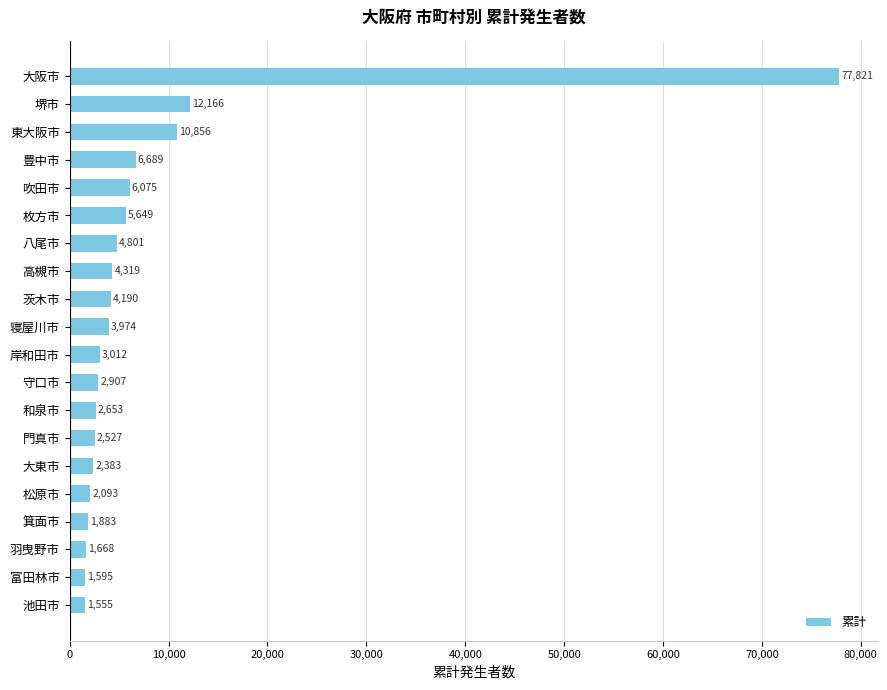

What is the change in value from 豊中市 to 富田林市?

-5094